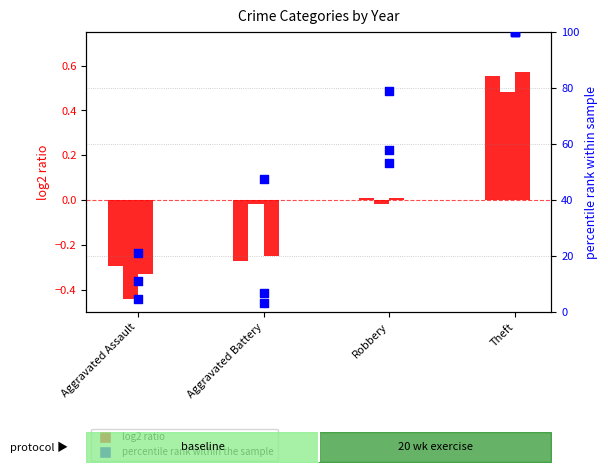

What is the total value across all series at Aggravated Battery?

56.6